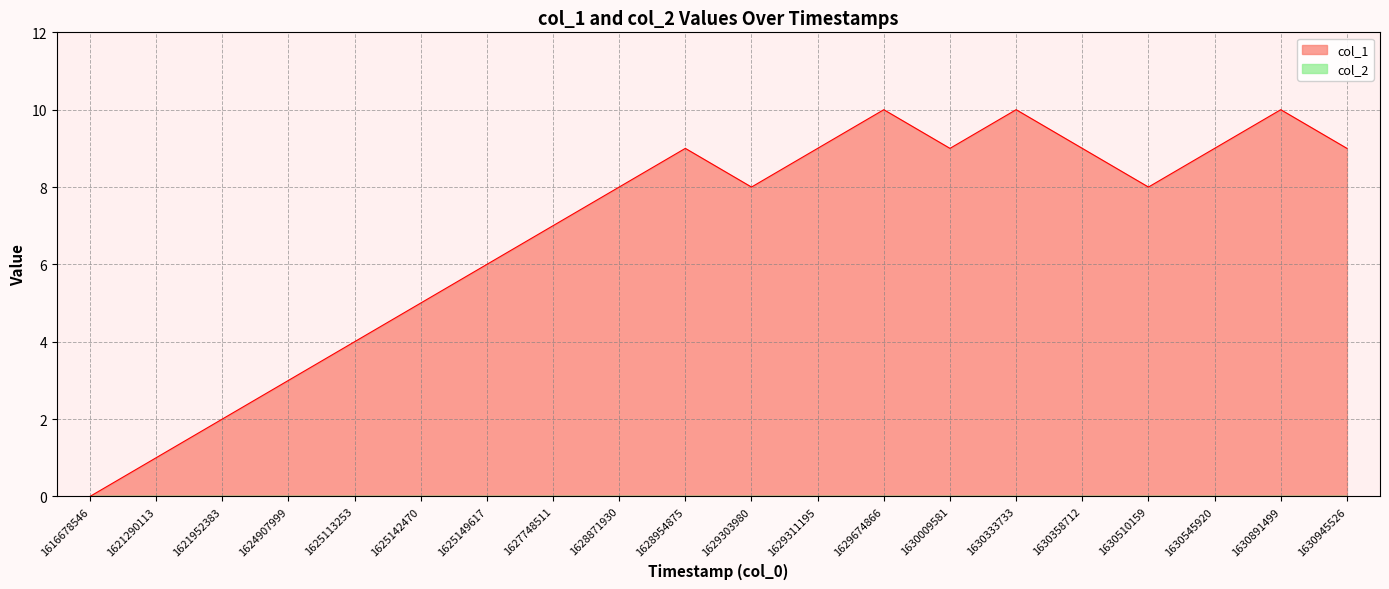

What is the value of the 5th point from the left?

4